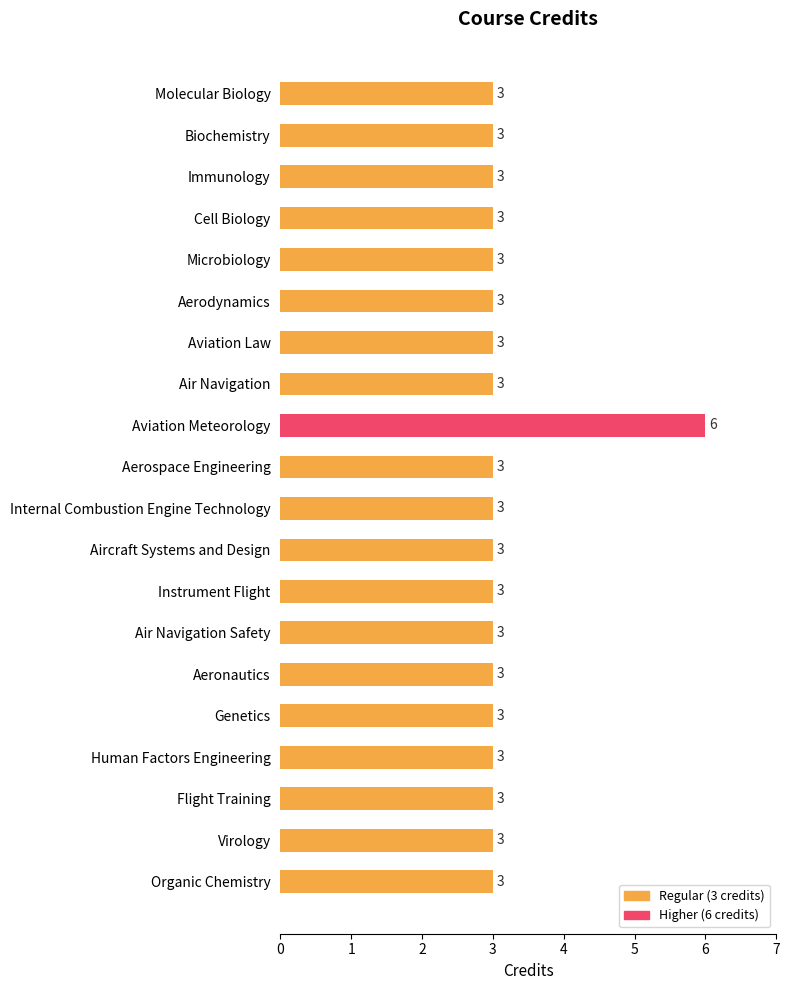

Between Aviation Meteorology and Biochemistry, which is larger?

Aviation Meteorology